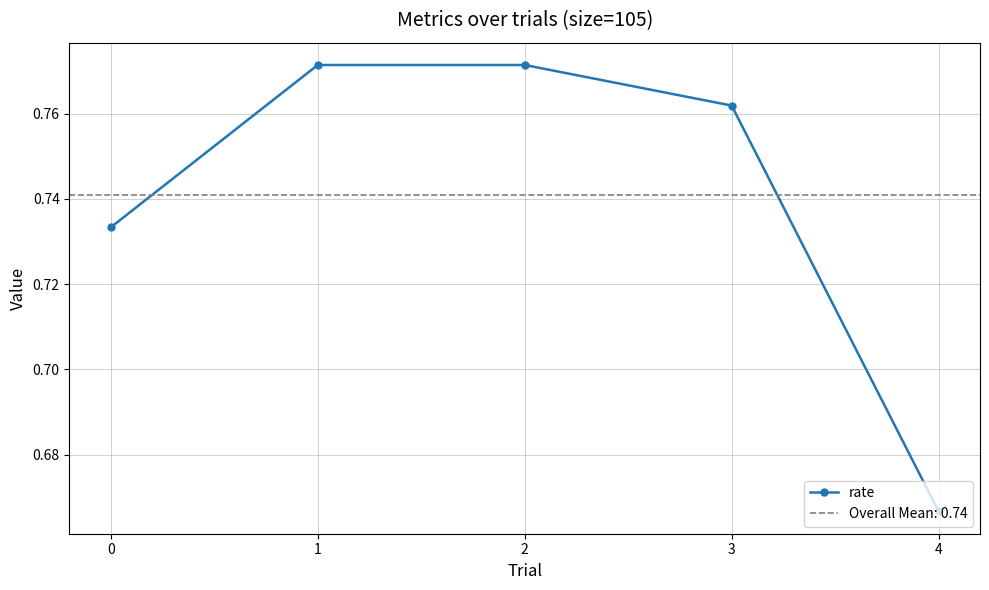

The chart shows a value of 0.7 at 4. True or false?

True